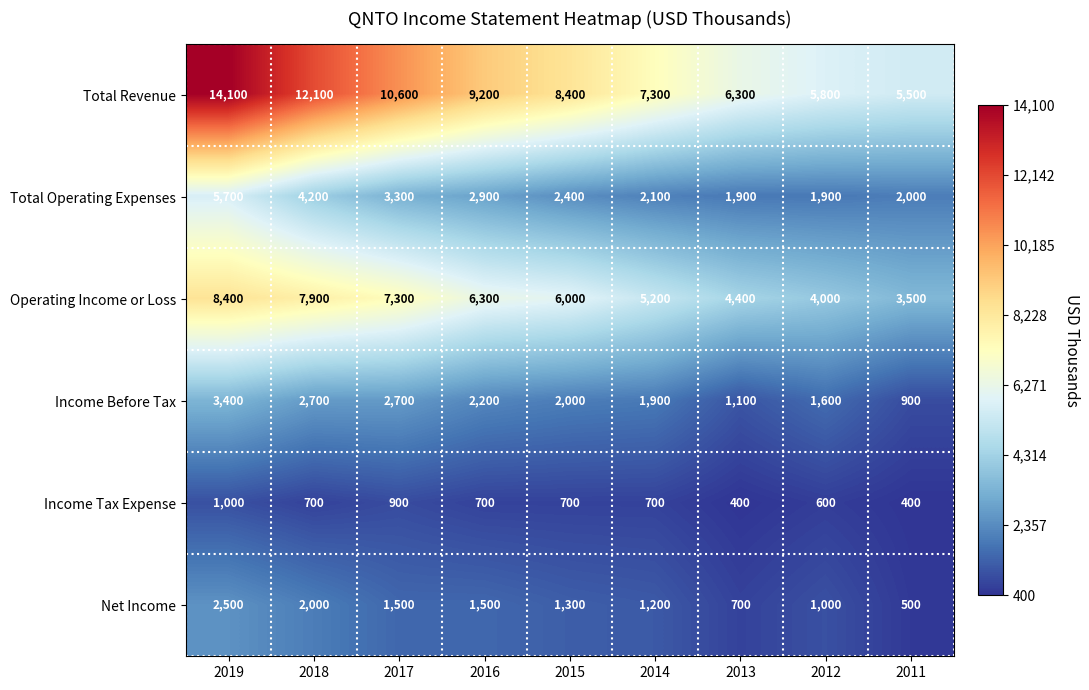

Between 2014 and 2013, which series saw the biggest shift?

Total Revenue